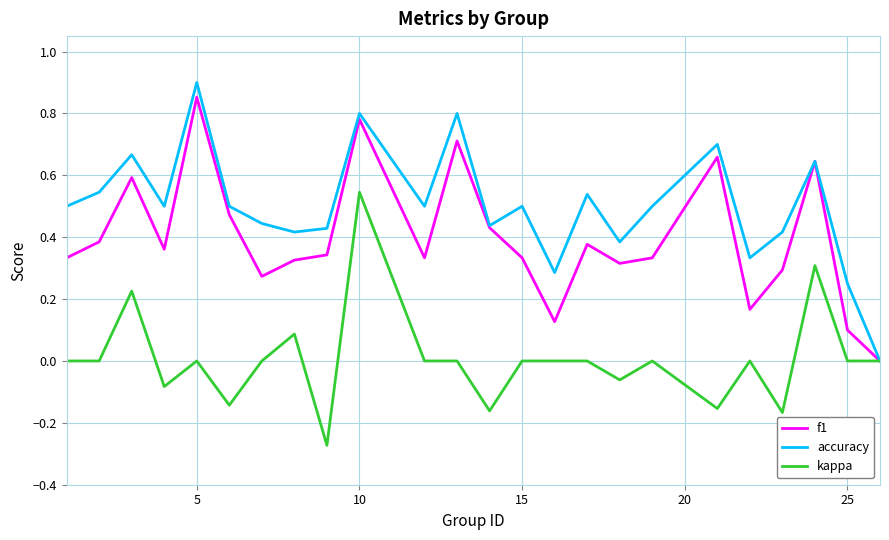

Which series has the largest total across all categories?

accuracy